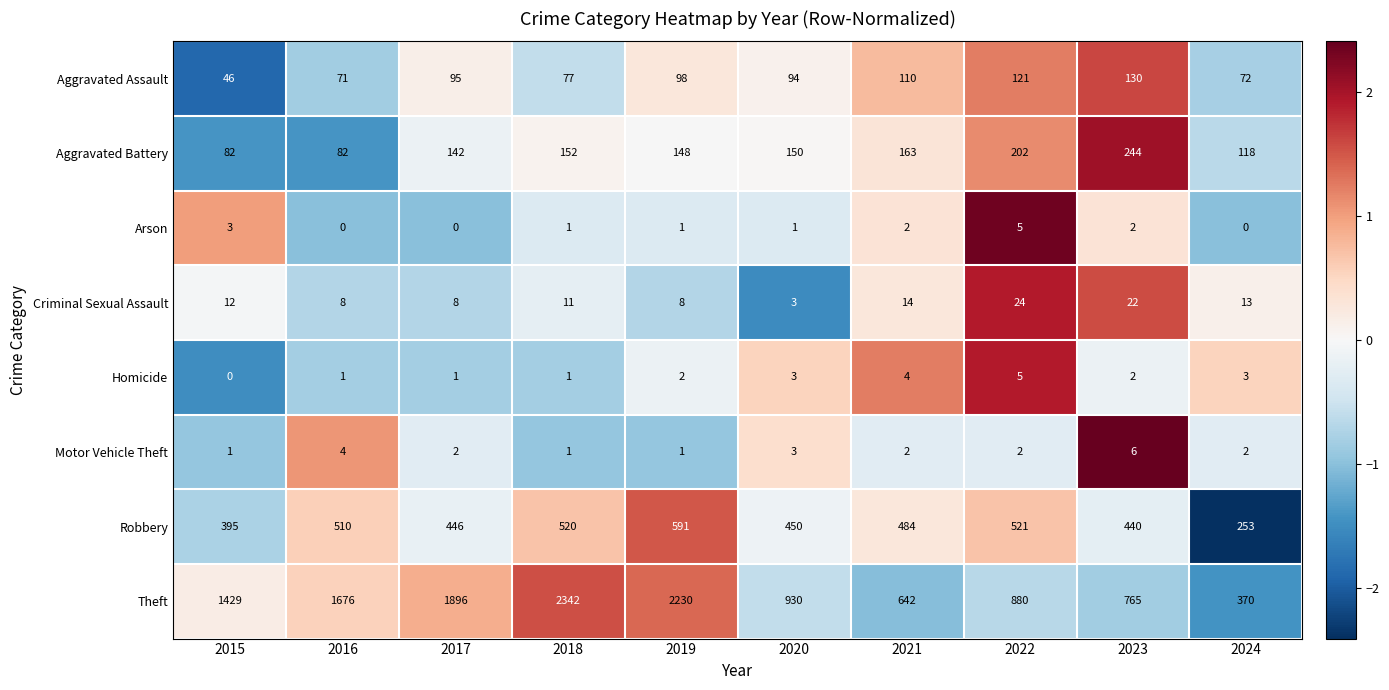

Count the number of data series in this chart.

8